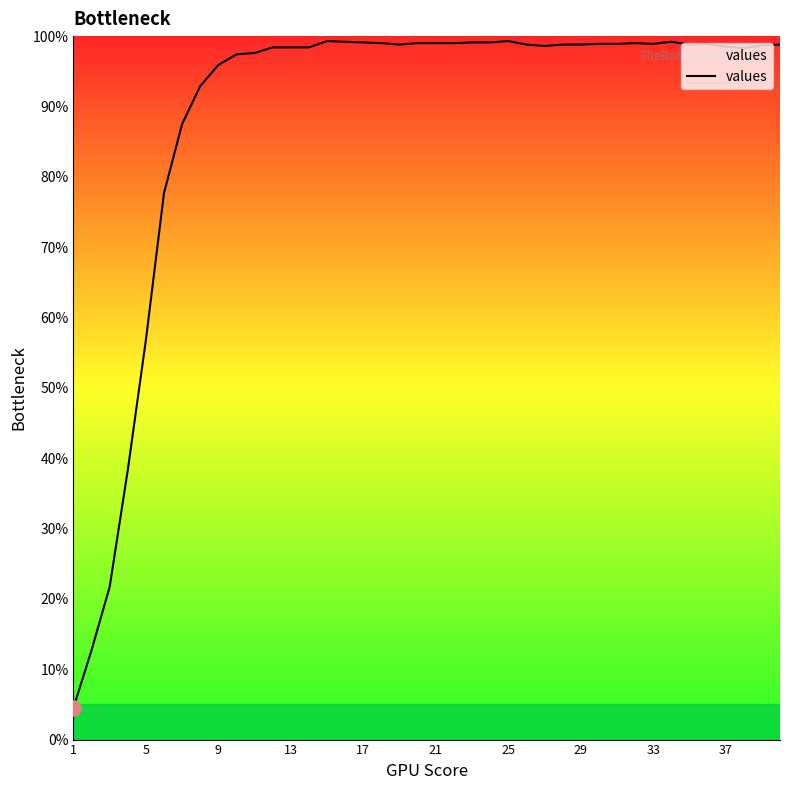

What is the difference between the maximum and minimum values?

94.8